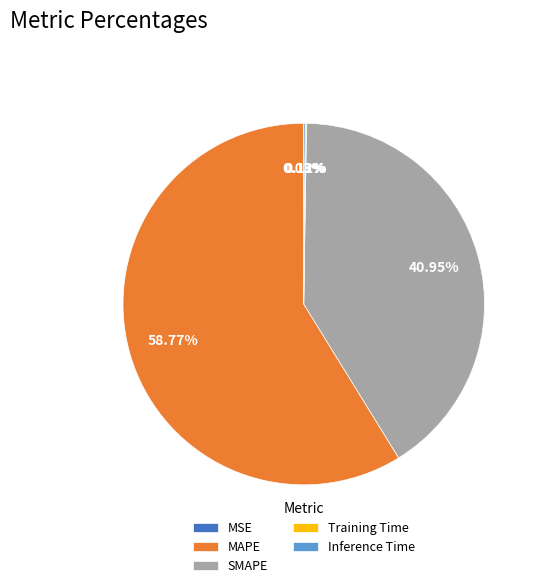

Which slice represents more than half of the pie?

MAPE